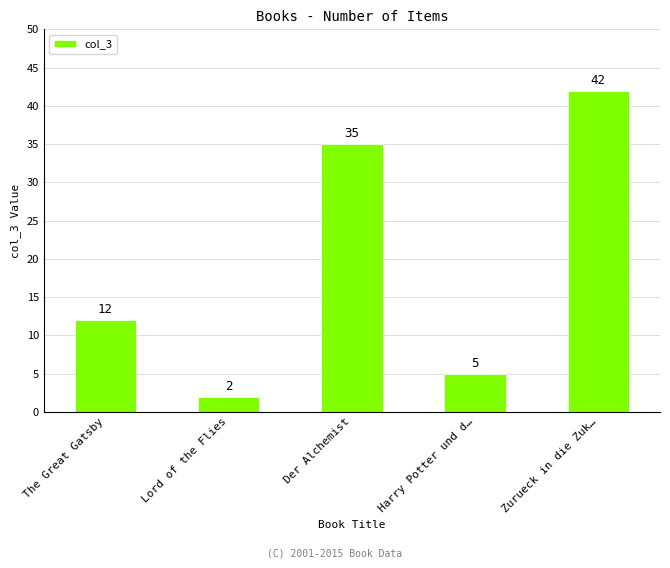

At which category does the chart reach its peak across all series?

Zurueck in die Zuk…